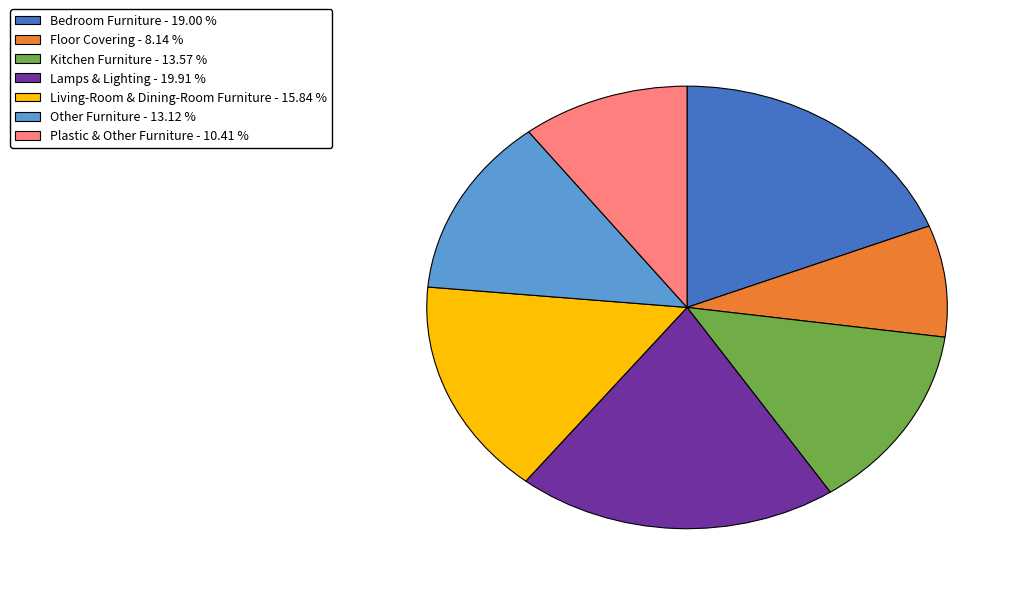

Does Floor Covering account for over 50% of the chart?

No